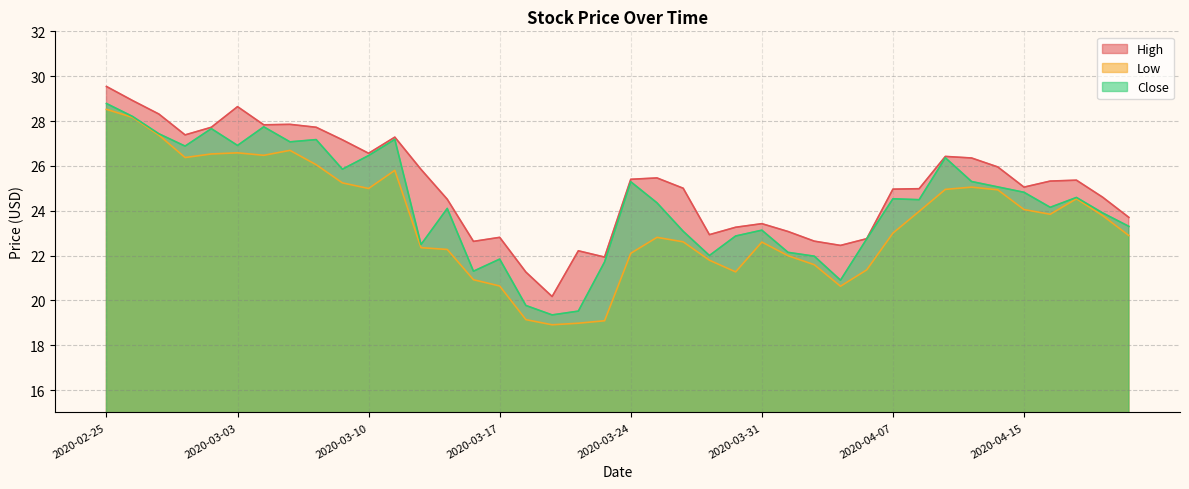

Does the chart display data point markers on the line(s)?

No